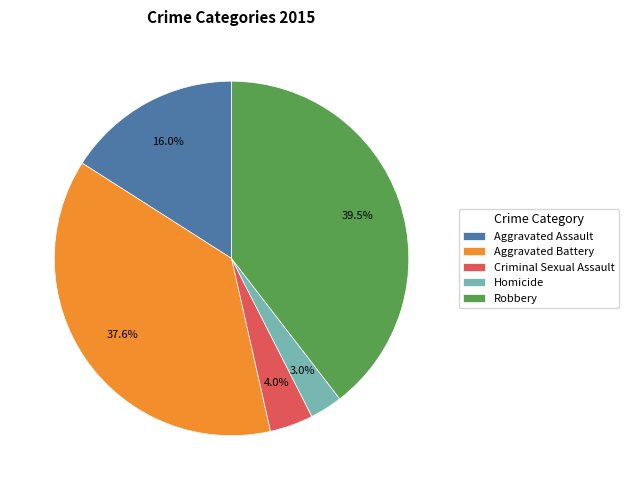

Which category has the smallest portion of the pie?

Homicide